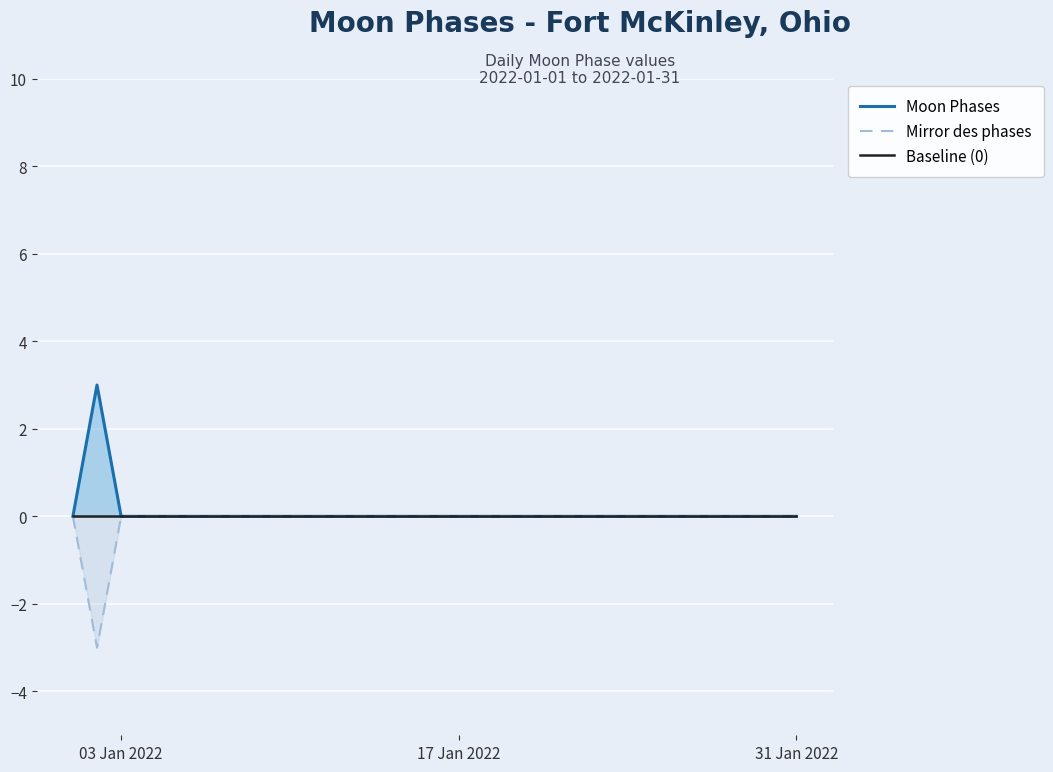

What is the minimum value for Mirror des phases?

-3